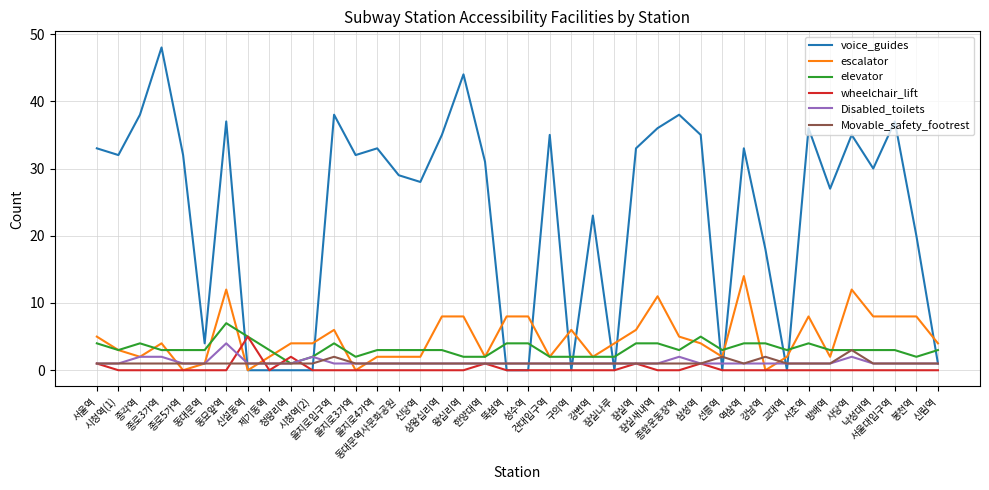

What is the sum of the Movable_safety_footrest values at 청량리역 and 사당역?

4